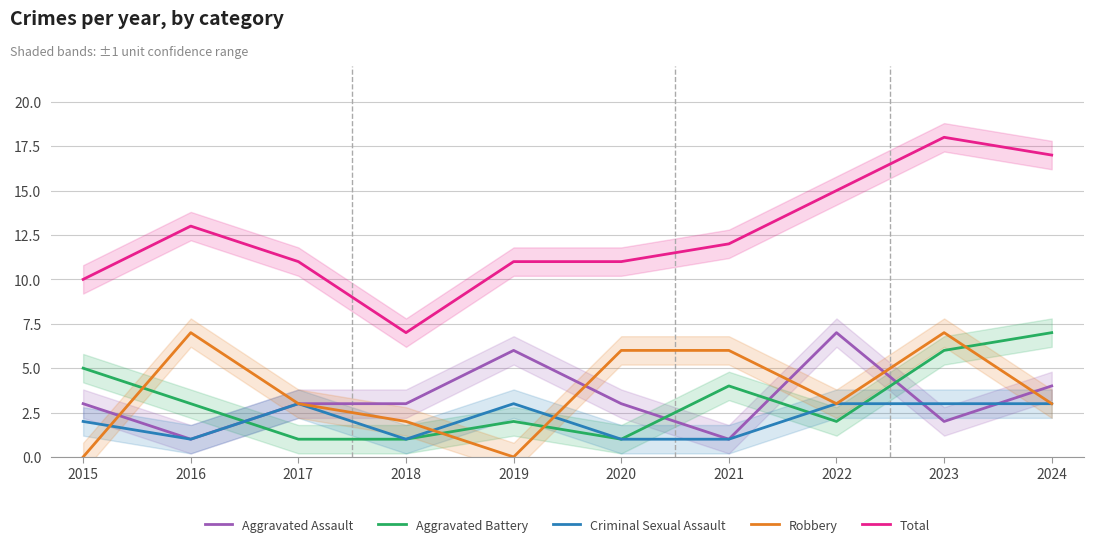

Count the Robbery values in the range 2 to 6.

6